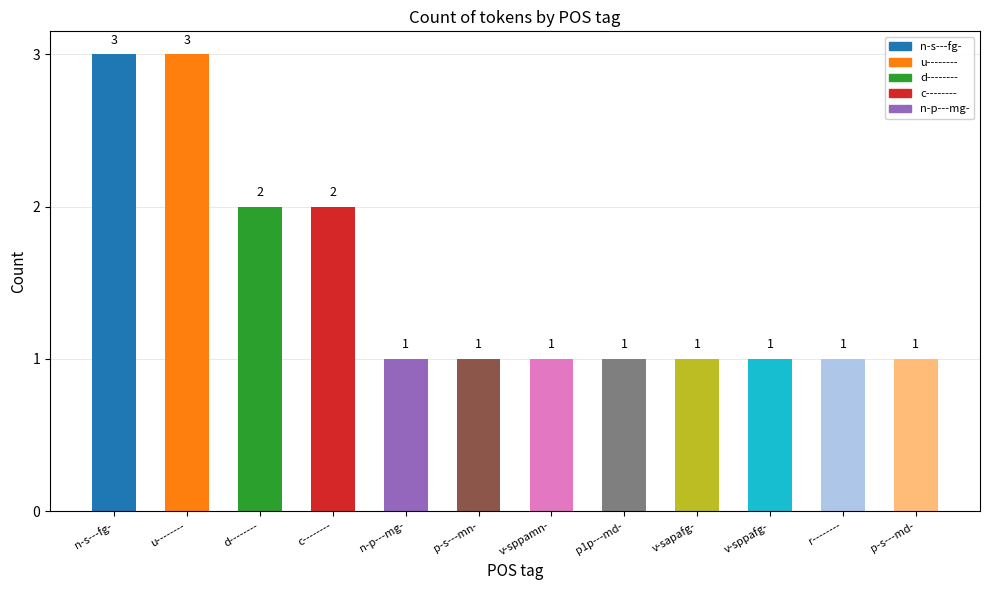

Does the chart contain any negative values?

No